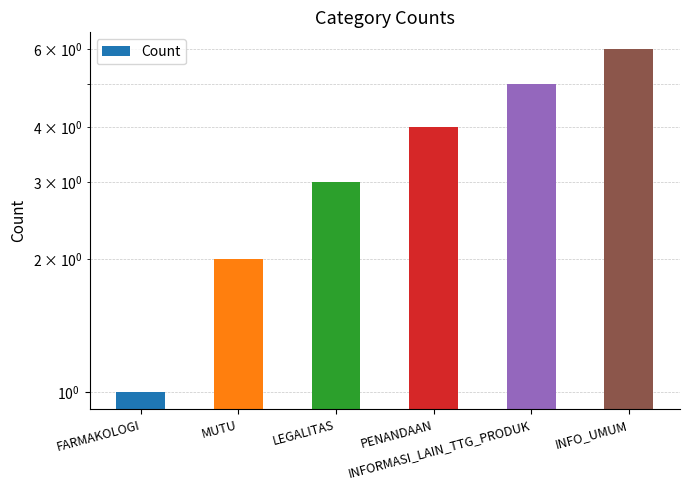

Are the bars horizontal?

No